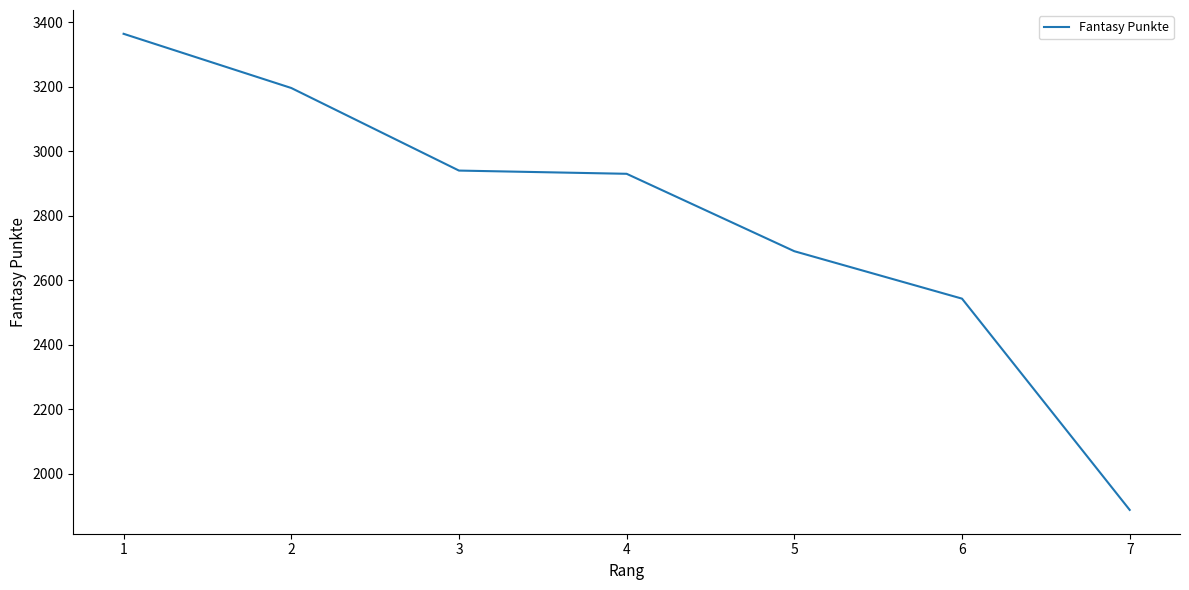

What is the difference between the maximum and minimum values?

1476